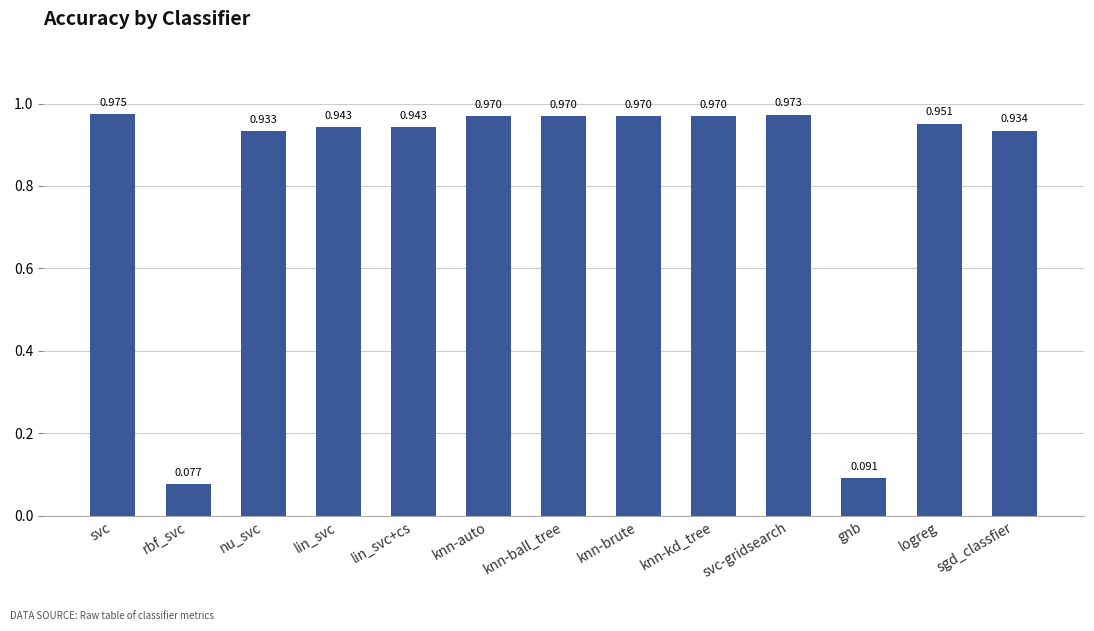

What is the average value?

0.8